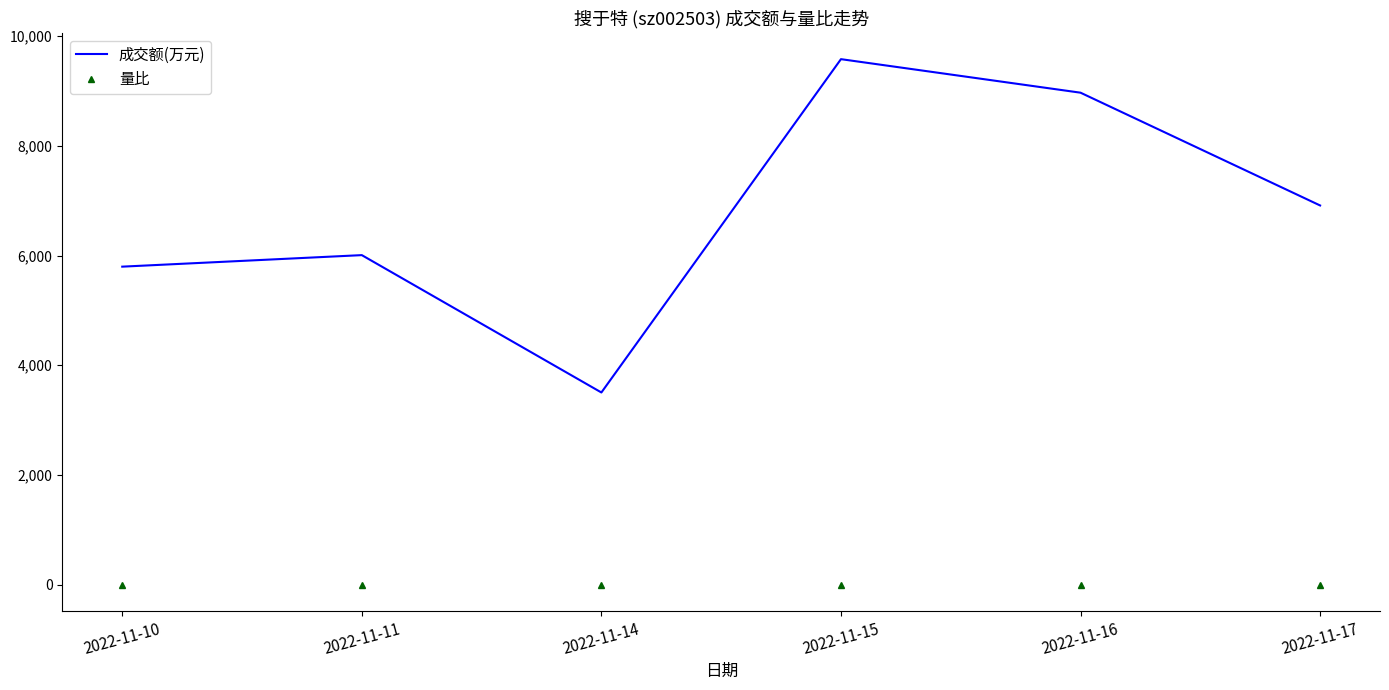

What is the difference between the maximum and minimum values in the 量比 series?

1.3